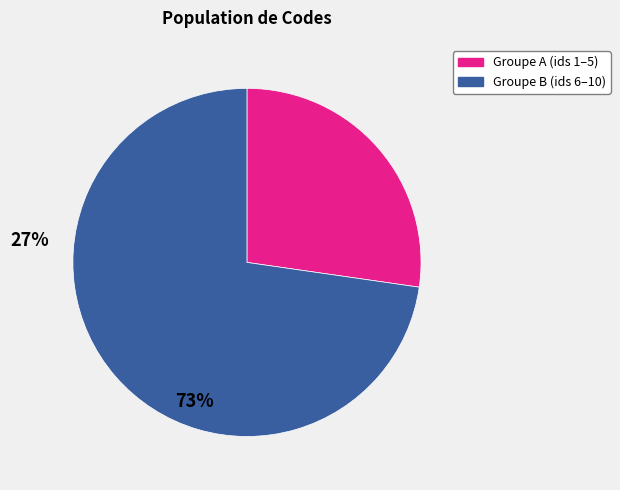

Is there a majority slice in this chart?

Yes